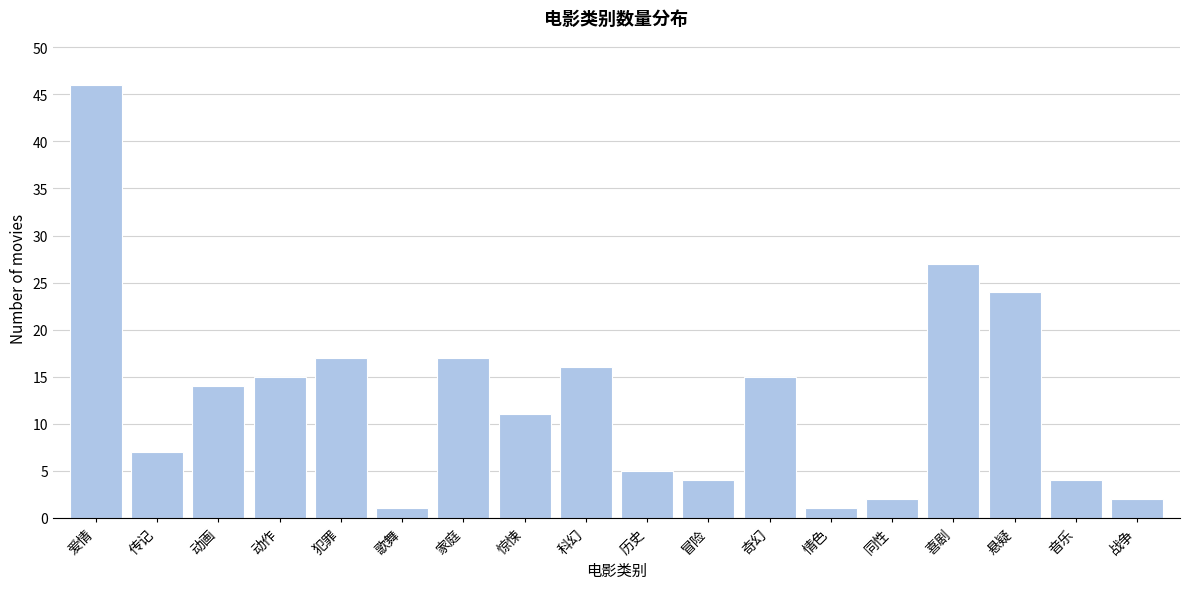

Reading left to right, extract all data points from this chart.

爱情=46	传记=7	动画=14	动作=15	犯罪=17	歌舞=1	家庭=17	惊悚=11	科幻=16	历史=5	冒险=4	奇幻=15	情色=1	同性=2	喜剧=27	悬疑=24	音乐=4	战争=2